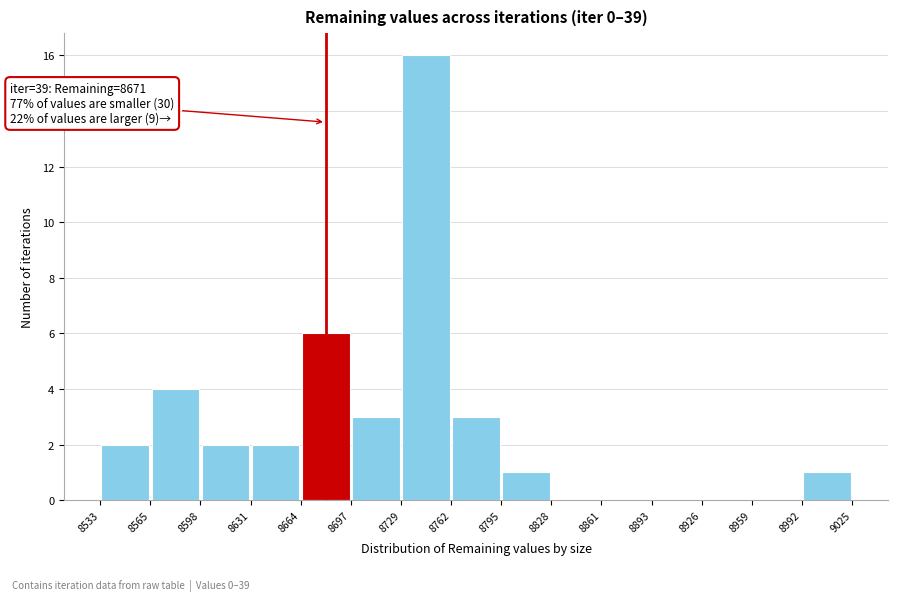

Which range on the x-axis has the tallest bar?

8729 to 8762